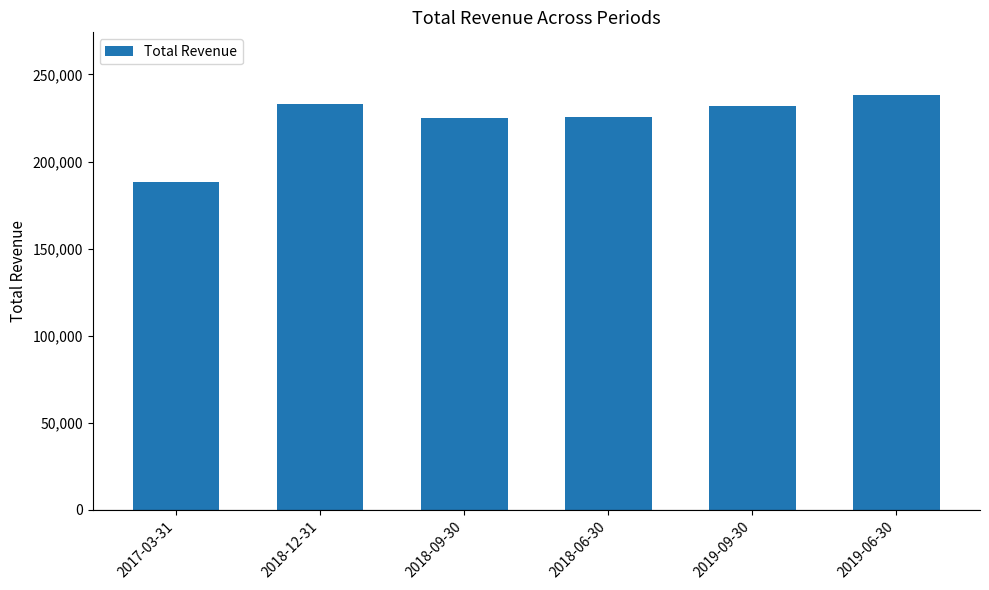

Is it true that the value at 2018-06-30 is 225600?

True